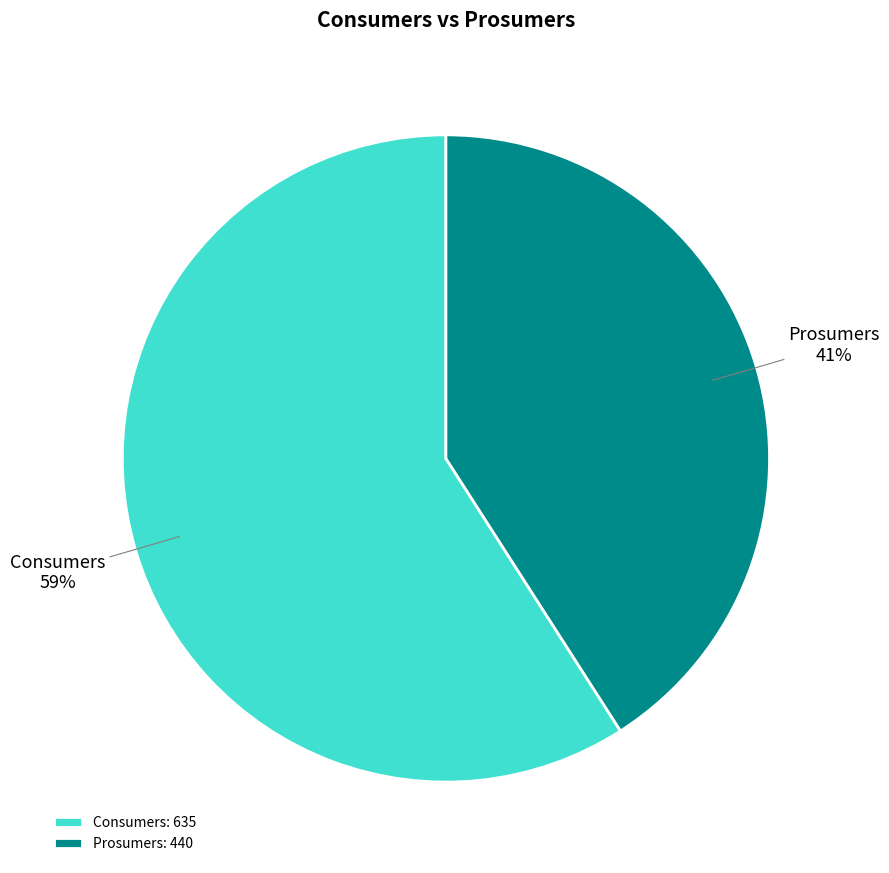

How many slices are in this pie chart?

2